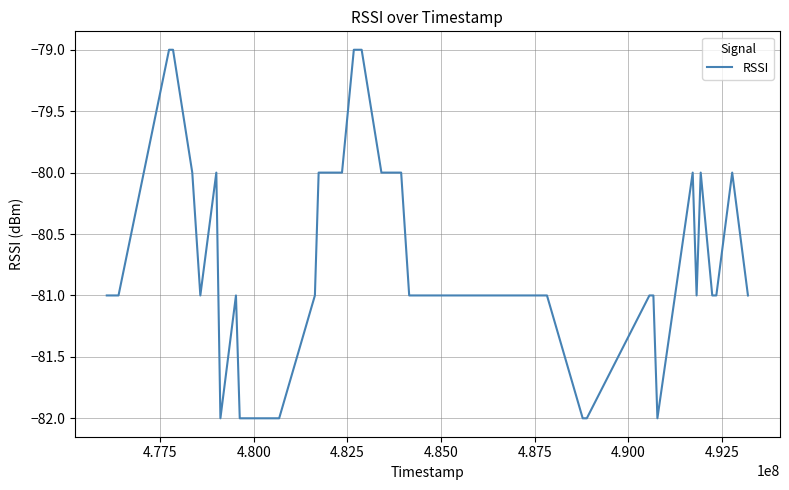

What is the maximum value shown in the chart?

-79